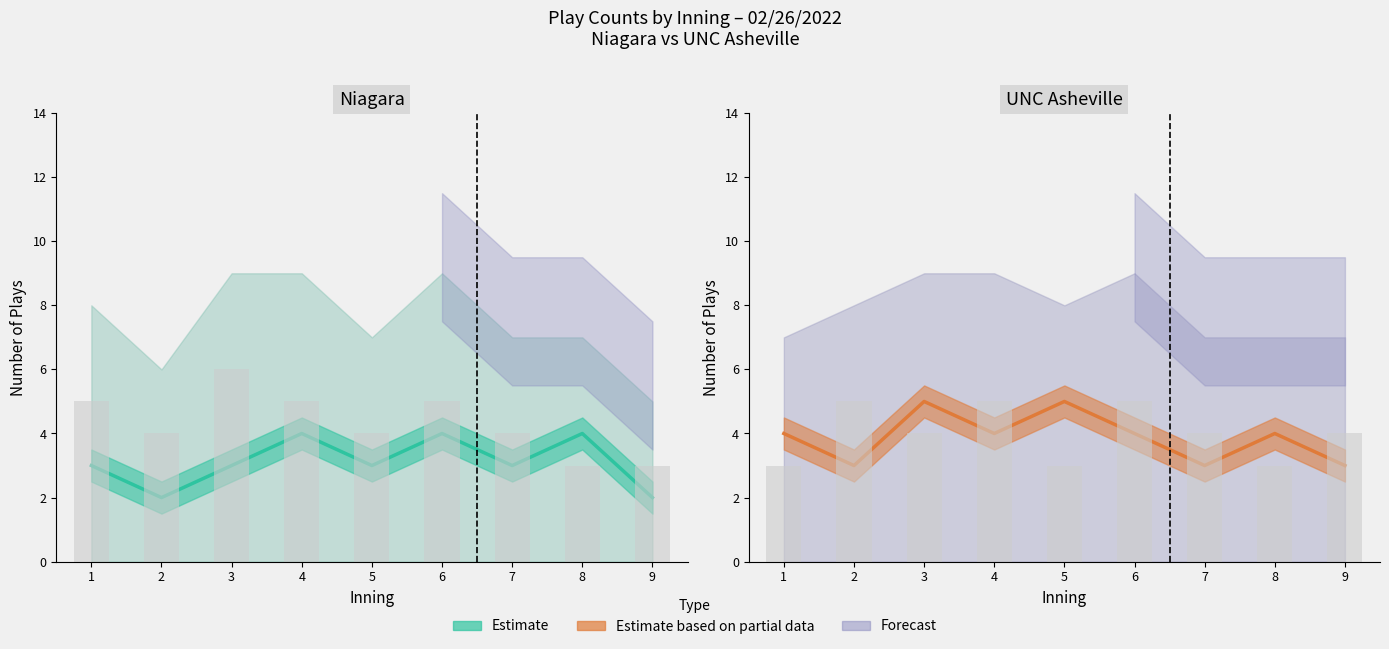

Read the Bot-half plays value at 1.

3